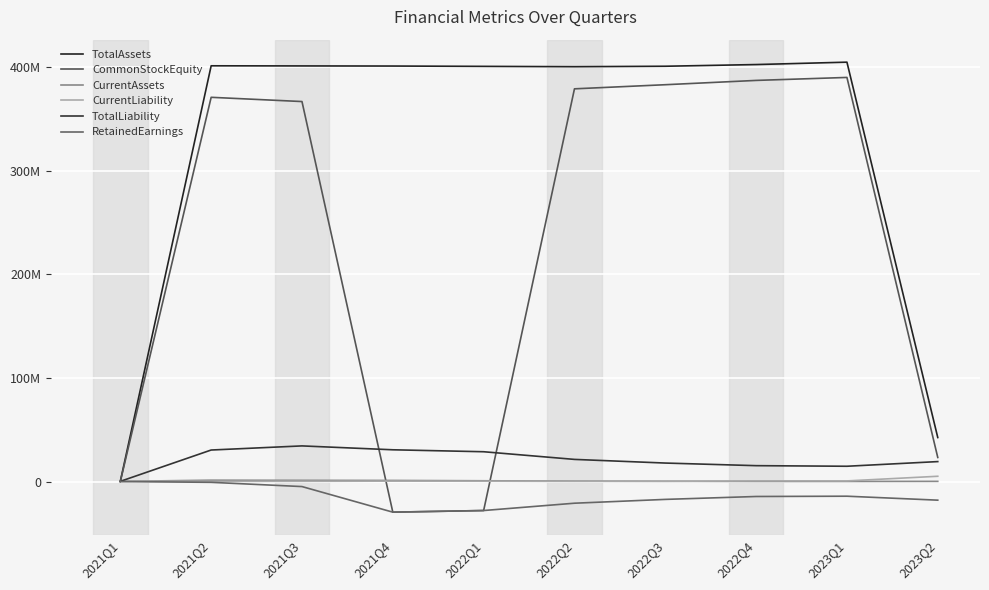

Is the value of CommonStockEquity at 2022Q3 greater than the value of TotalAssets at 2022Q3?

No